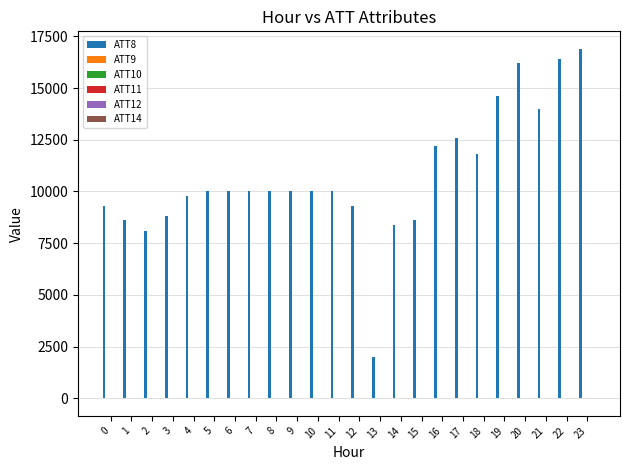

Which series has the largest total across all categories?

ATT8